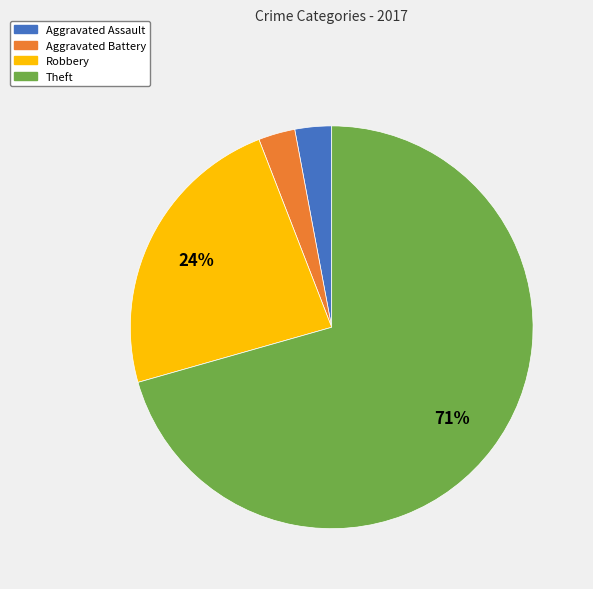

Combined, do Theft and Aggravated Battery account for over 50%?

Yes